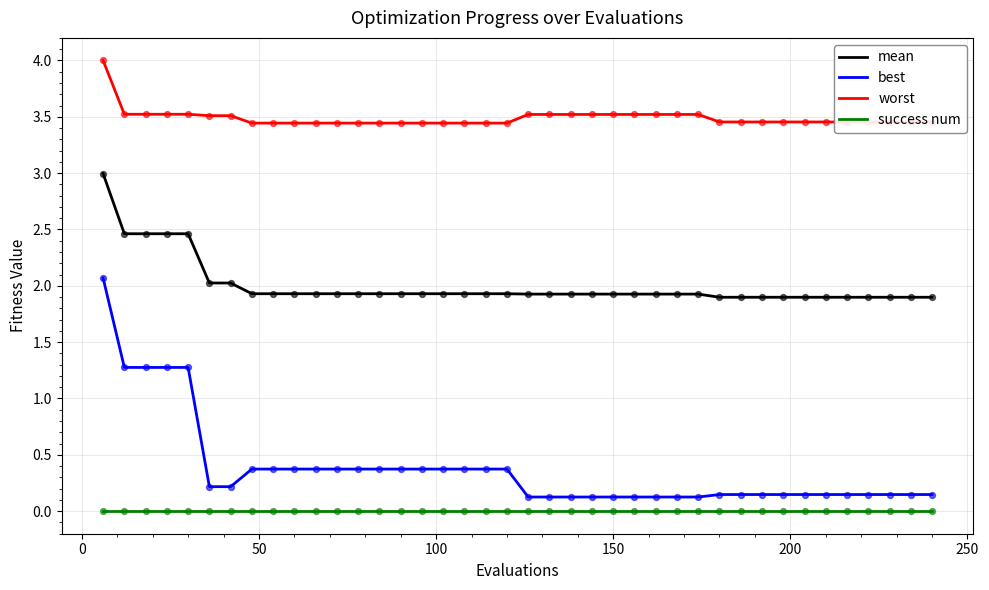

Which series has the largest total across all categories?

worst